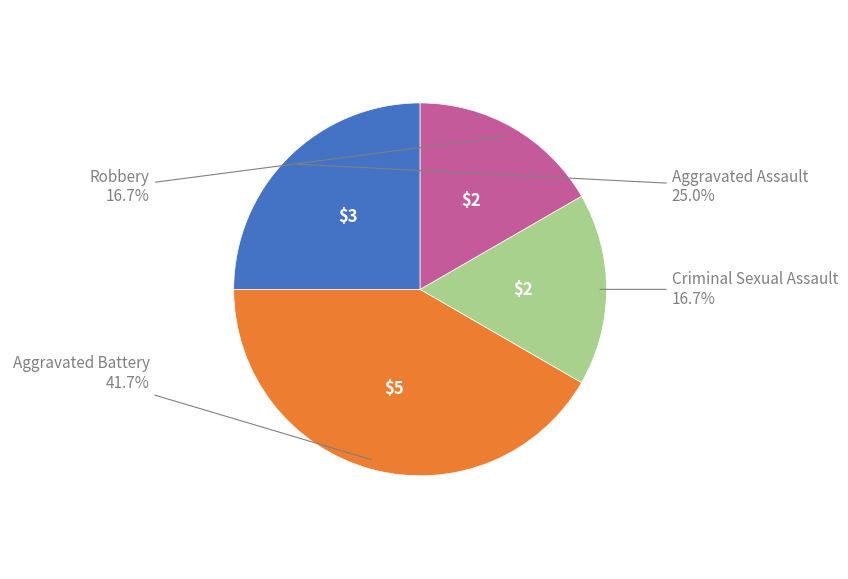

To the nearest percent, what is the difference between the largest and smallest slice percentages?

25%